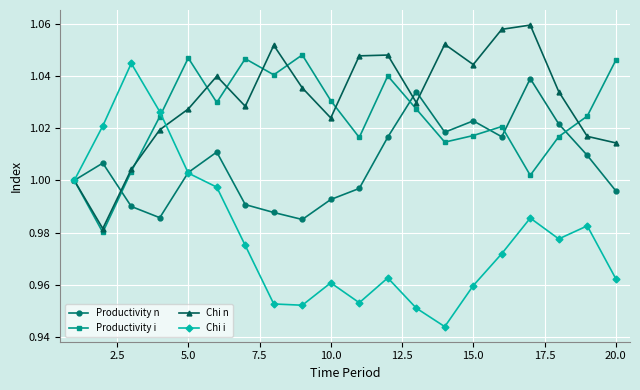

True or false: Productivity i and Chi i intersect in this chart.

True